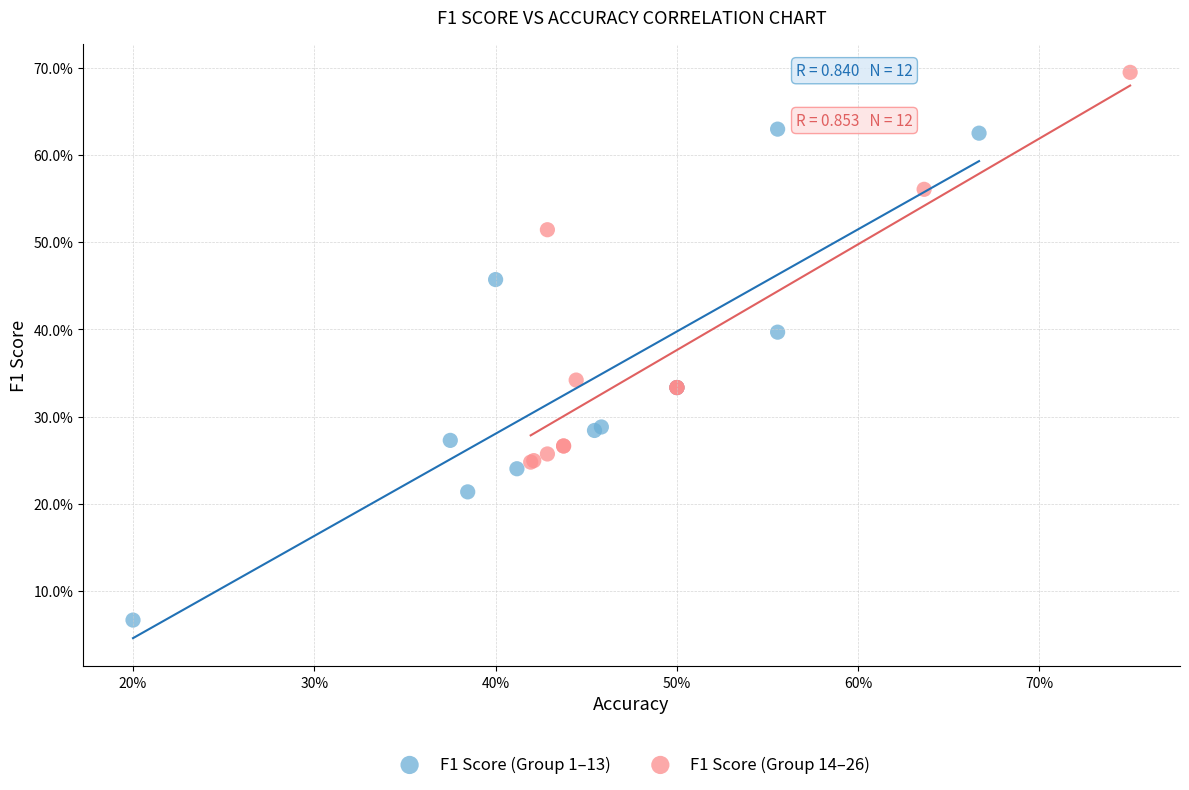

Which series contains the highest Y value?

F1 Score (Group 14–26)